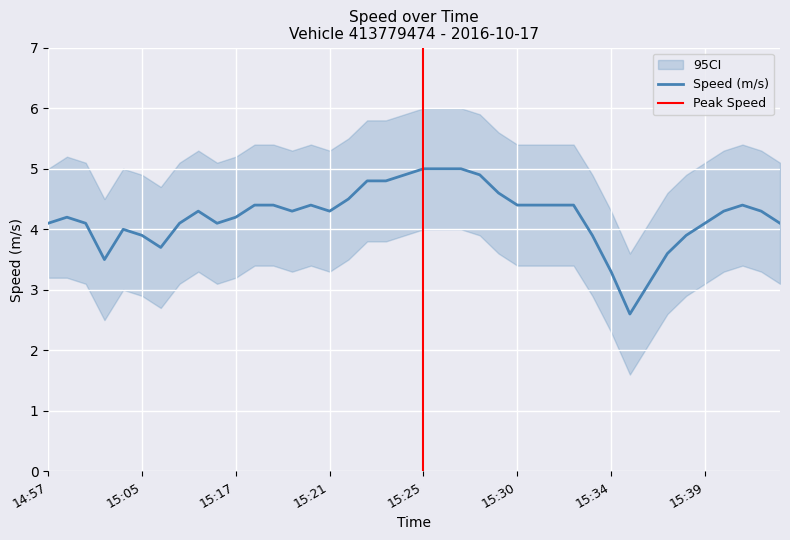

True or false: 95CI_lower has more than 0 interior local peaks.

True